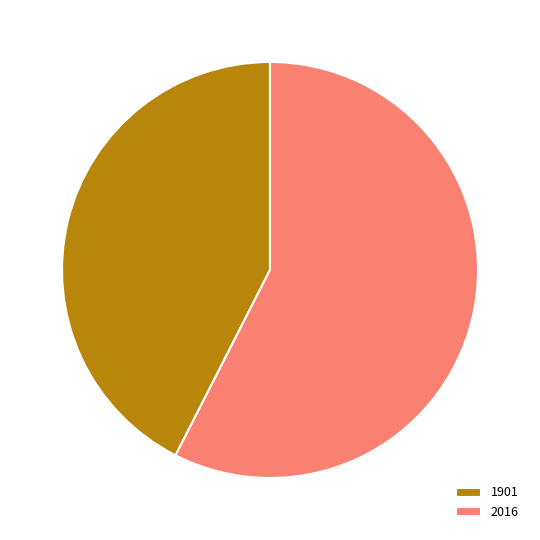

What is the ratio of the value at 1901 to the value at 2016?

0.7